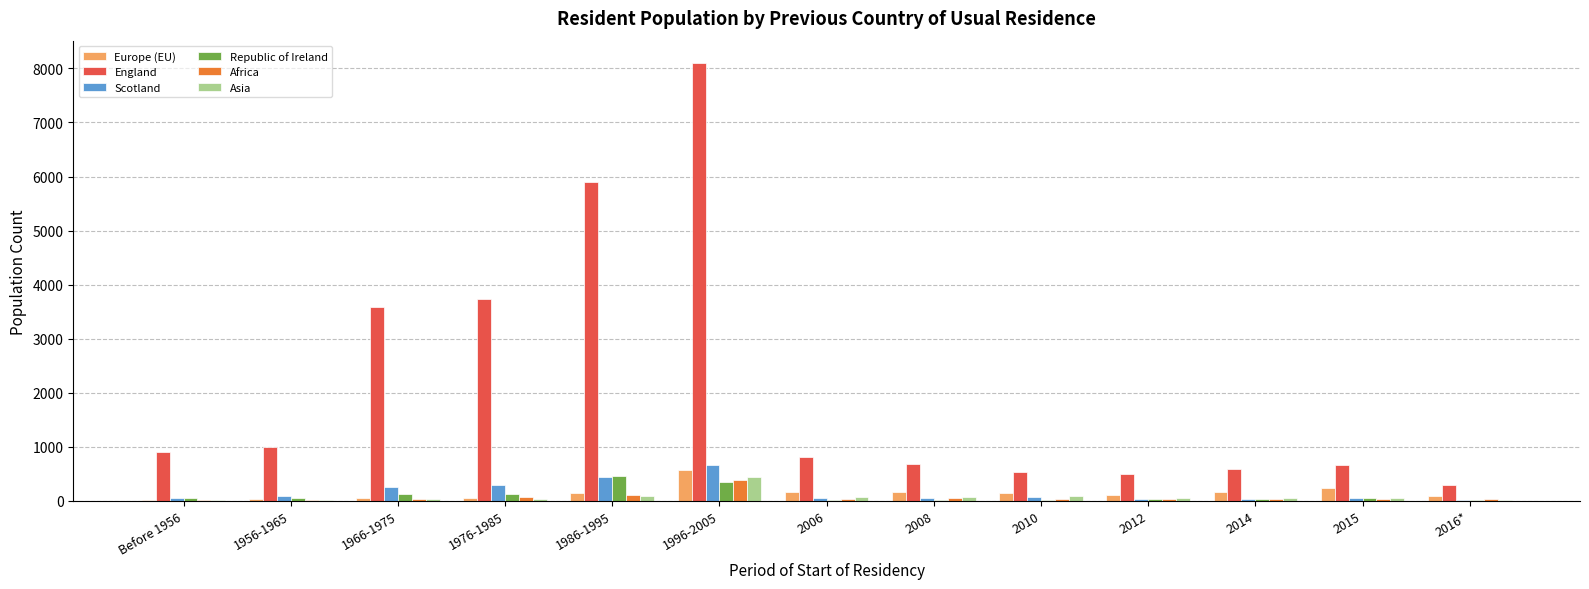

What is the sum of all England values?

27307